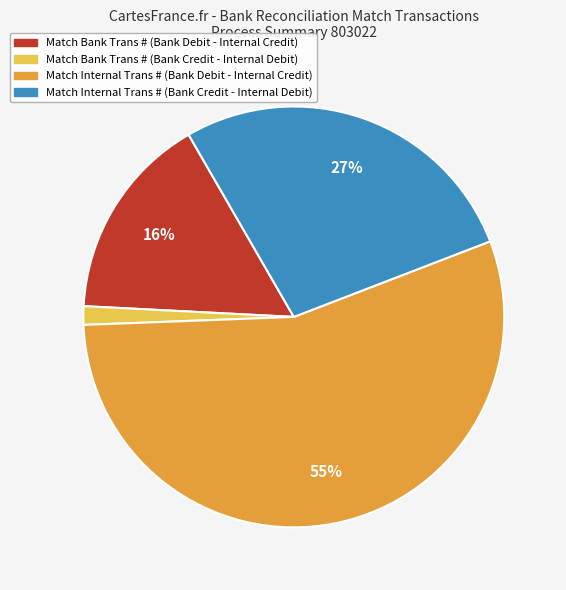

To the nearest percent, what is the average slice percentage?

25%